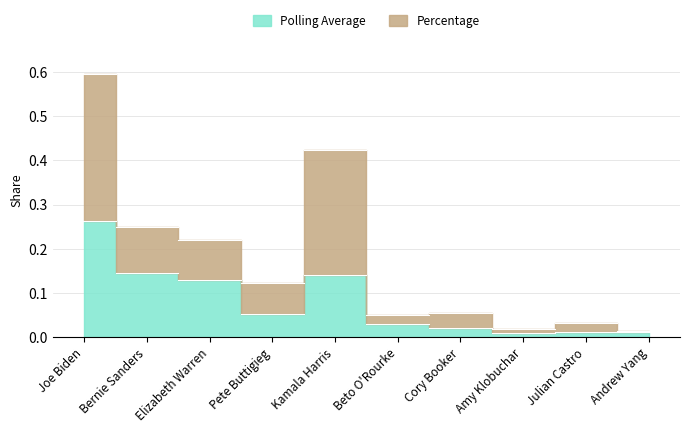

What position from the right is Pete Buttigieg?

7